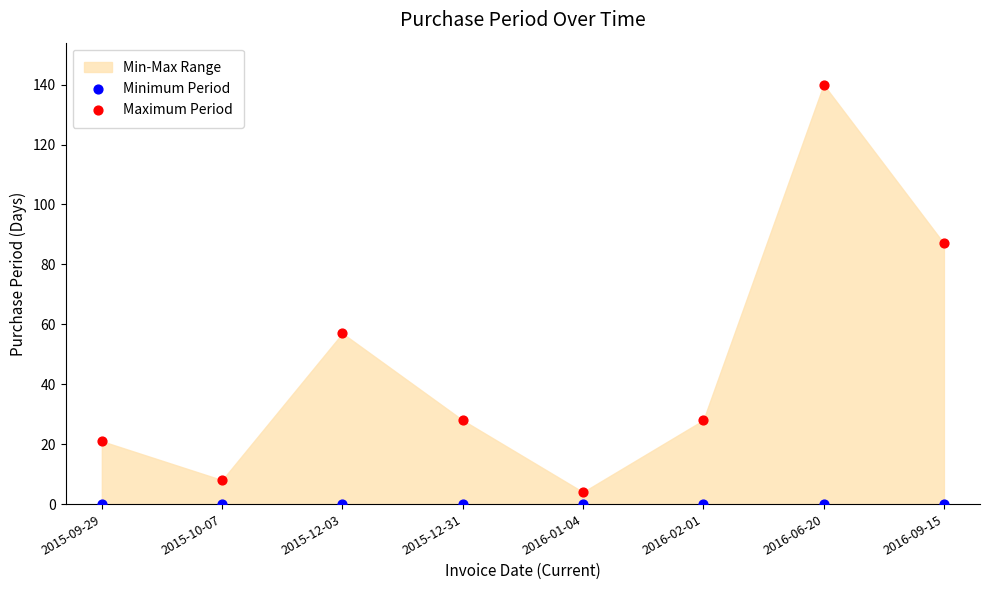

Across all series, what Y value is closest to 70?

57